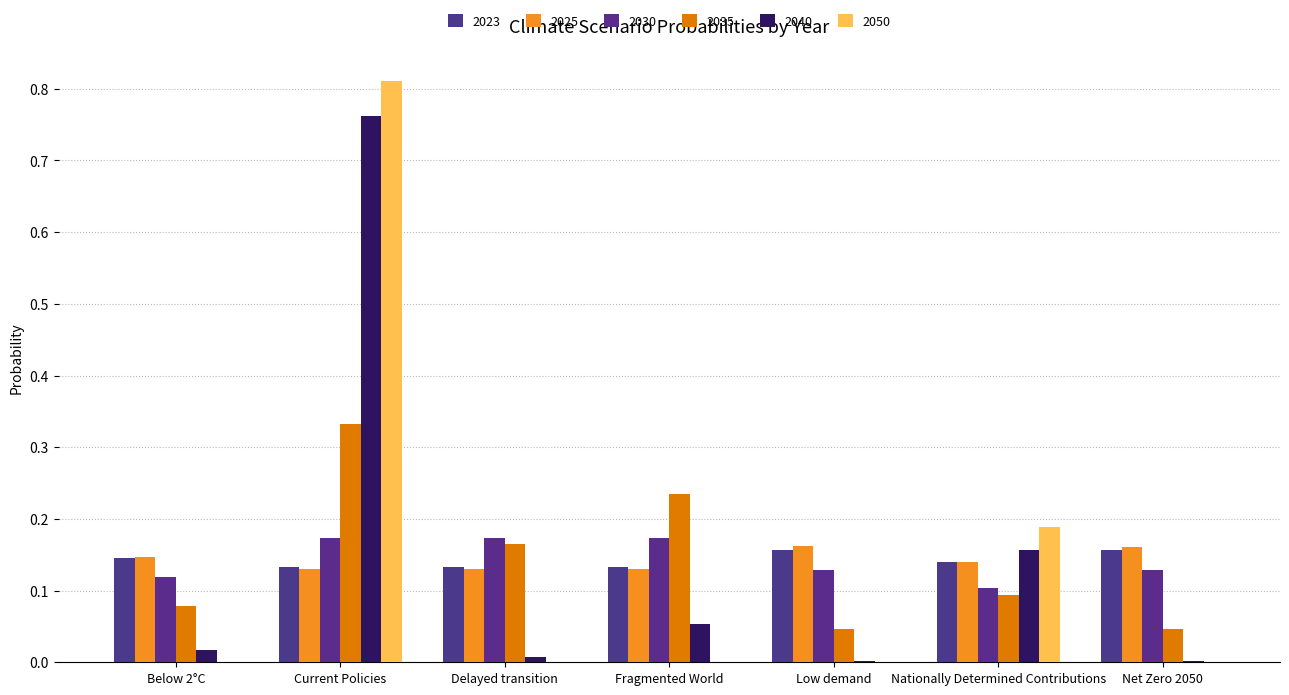

How many series are shown in this chart?

6